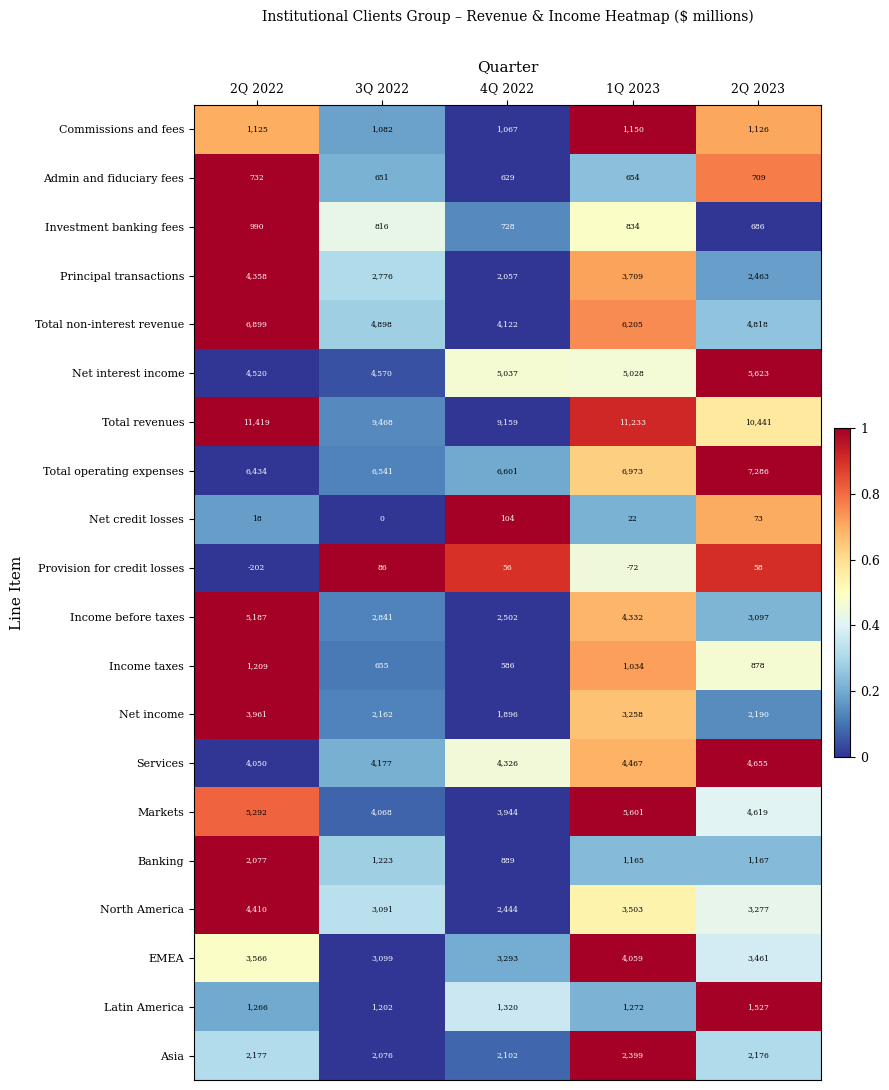

What is the approximate value of Commissions and fees at 3Q 2022, to the nearest 5?

1080